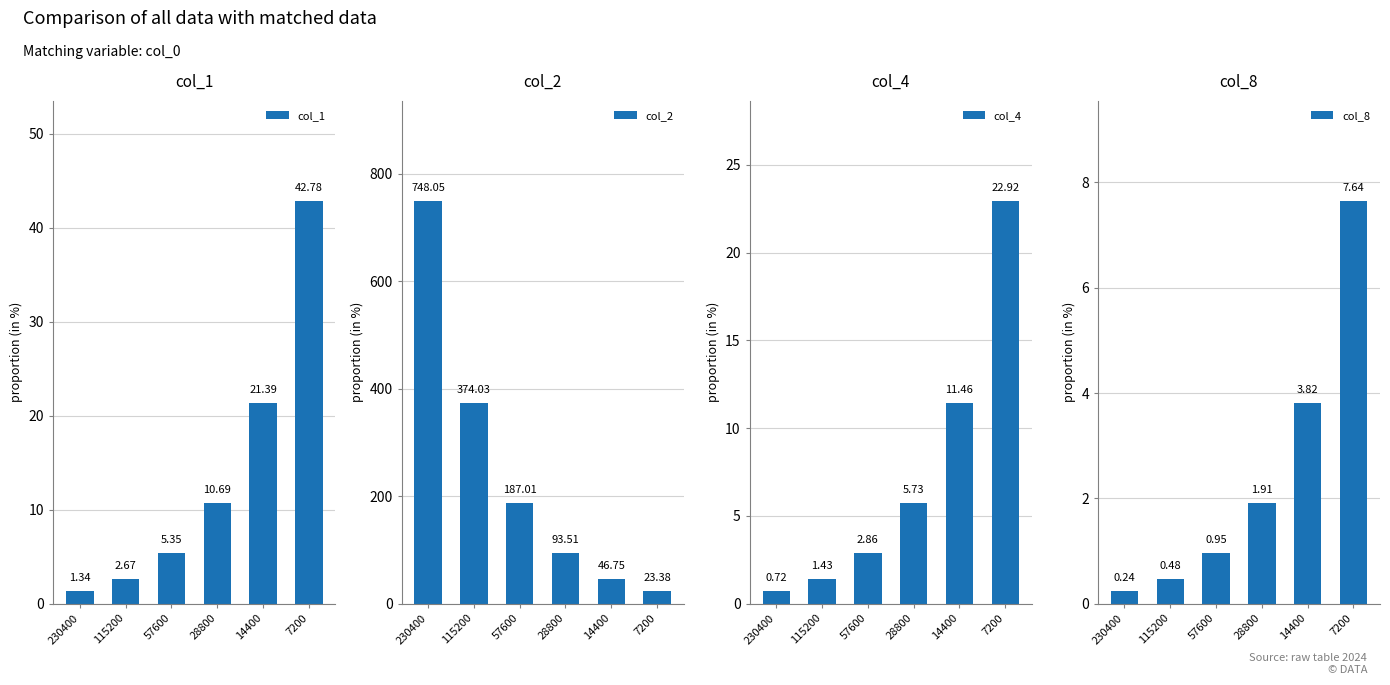

Which series has the largest total across all categories?

col_2